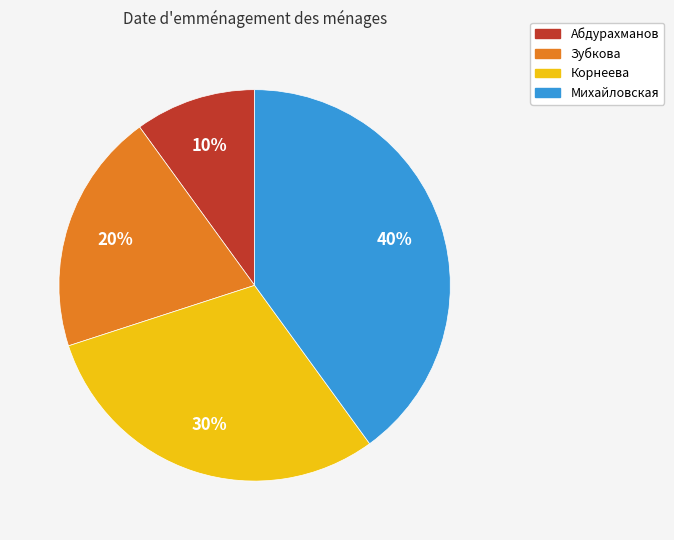

Between Михайловская and Корнеева, which is larger?

Михайловская